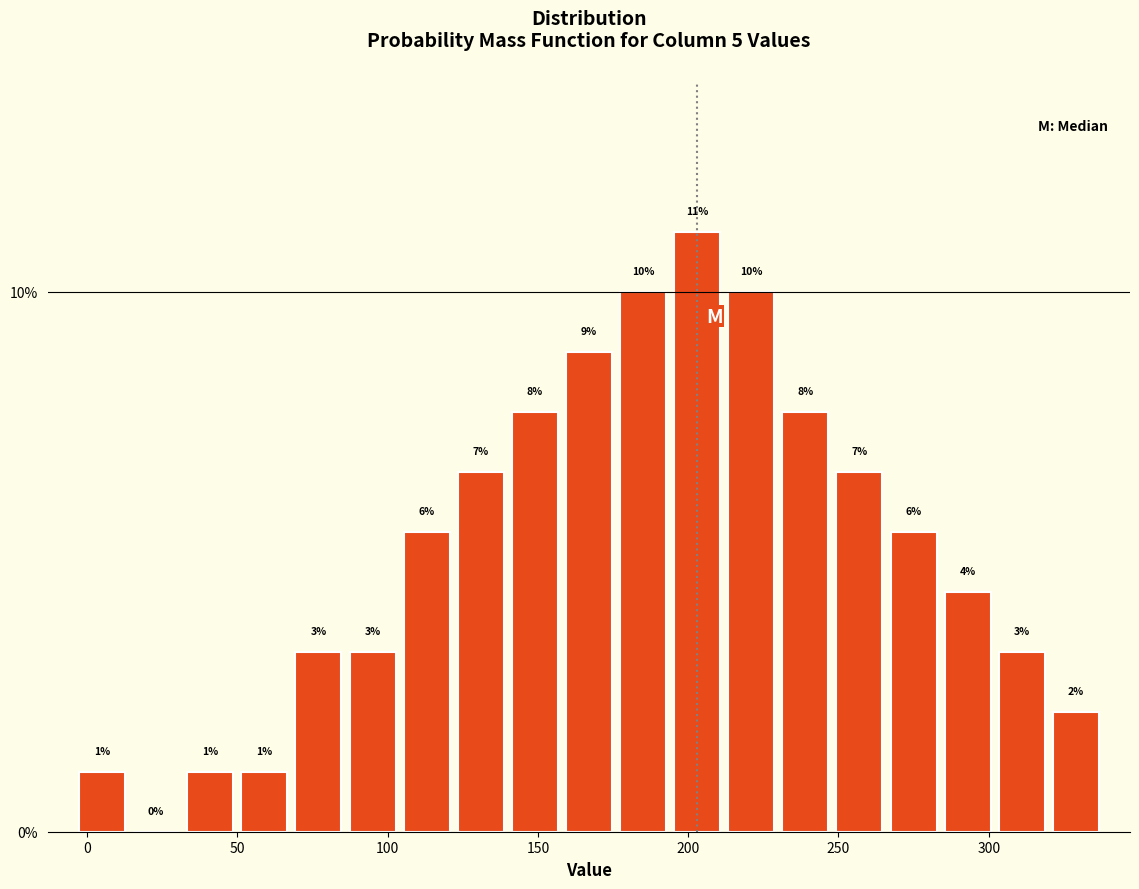

Read against the x-axis, roughly where is the centre of the tallest bar?

205